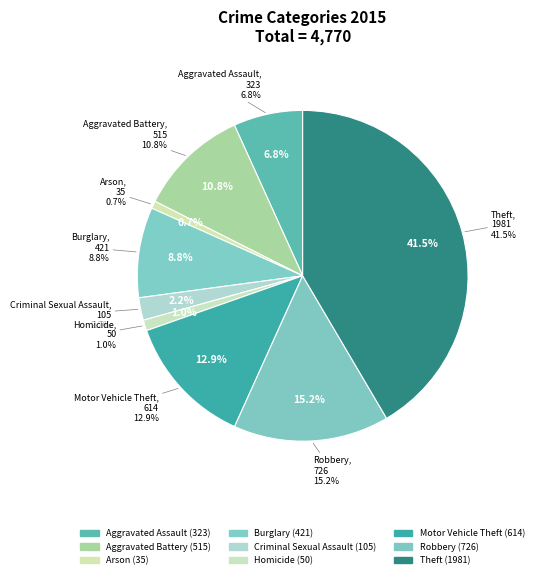

What is the smallest slice in the pie chart?

Arson